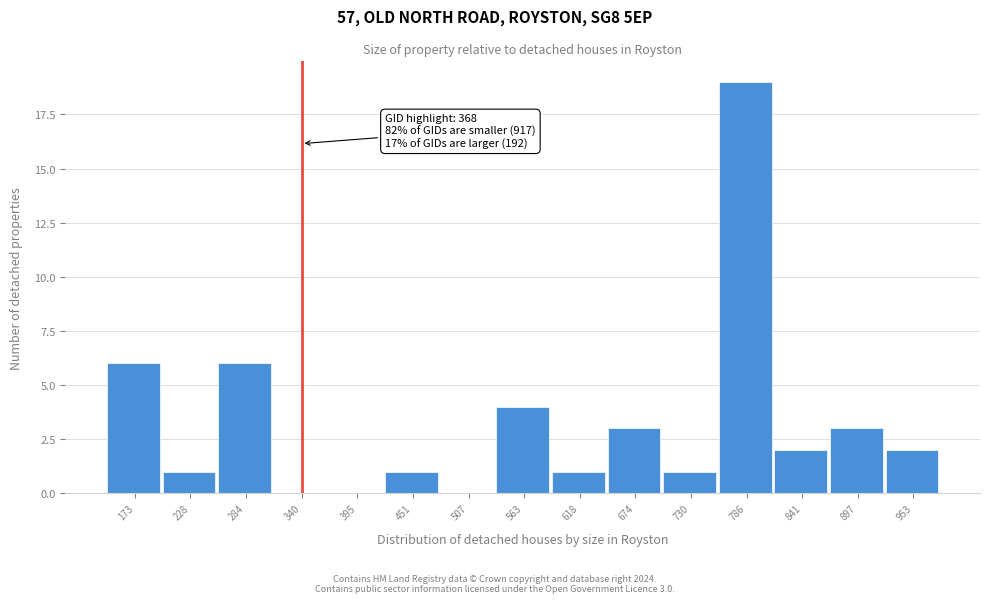

Reading left to right, list all the values displayed in this chart.

173=6	228=1	284=6	340=0	395=0	451=1	507=0	563=4	618=1	674=3	730=1	786=19	841=2	897=3	953=2